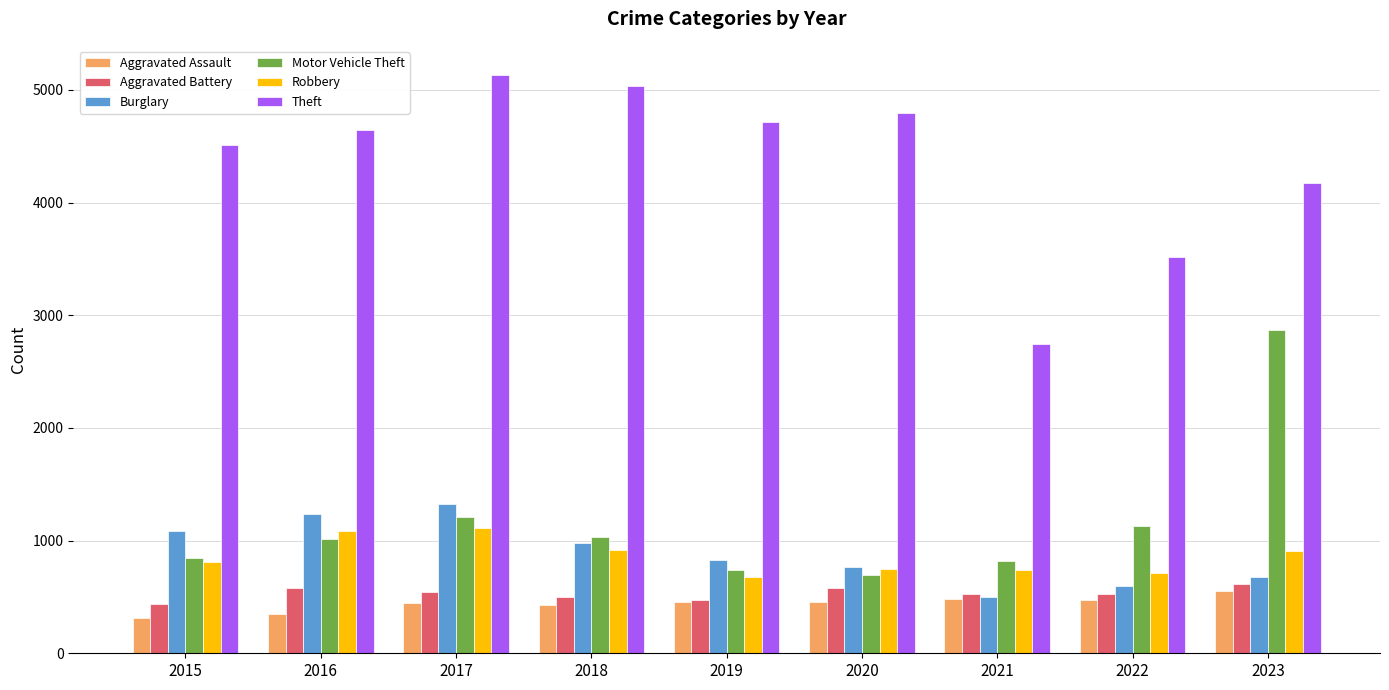

Which series changed the most between 2018 and 2023?

Motor Vehicle Theft